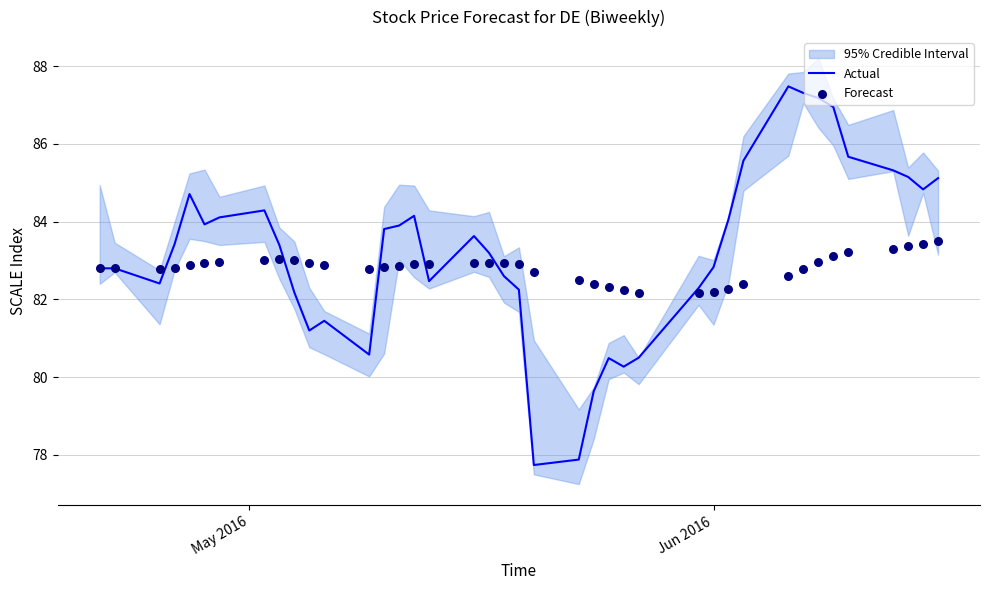

Which series reaches the maximum Y coordinate?

Actual